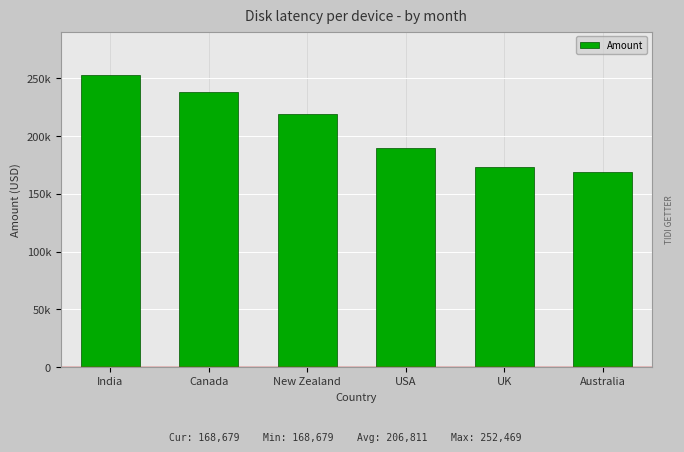

Is it true that the value at Canada is 110981?

False